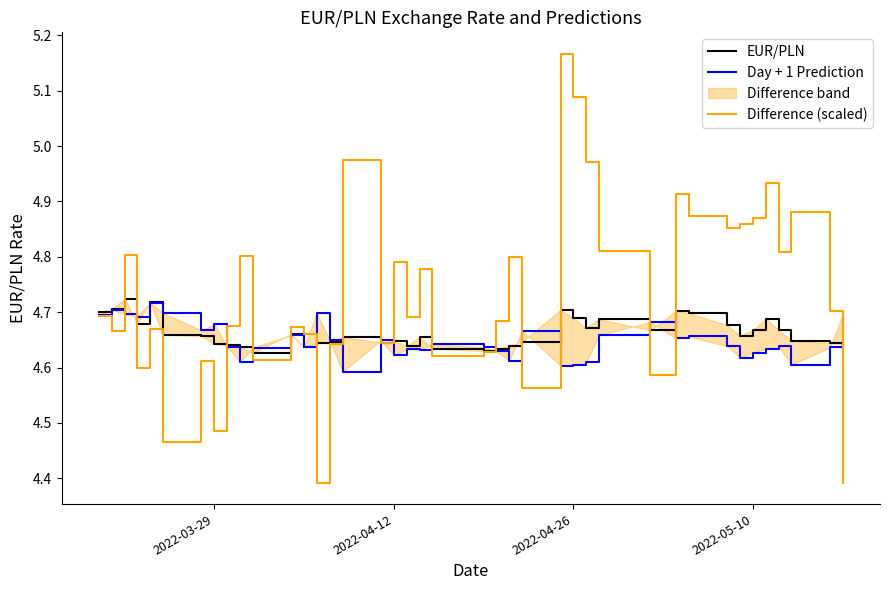

Reading left to right, list all the values displayed in this chart.

EUR/PLN: 4.7	4.7	4.7	4.7	4.7	4.7	4.7	4.6	4.6	4.6	4.6	4.7	4.6	4.6	4.6	4.7	4.6	4.6	4.6	4.7	4.6	4.6	4.6	4.6	4.6	4.7	4.7	4.7	4.7	4.7	4.7	4.7	4.7	4.7	4.7	4.7	4.7	4.6	4.6	4.6
Day + 1 Prediction: 4.7	4.7	4.7	4.7	4.7	4.7	4.7	4.7	4.6	4.6	4.6	4.7	4.6	4.7	4.6	4.6	4.6	4.6	4.6	4.6	4.6	4.6	4.6	4.6	4.7	4.6	4.6	4.6	4.7	4.7	4.7	4.7	4.6	4.6	4.6	4.6	4.6	4.6	4.6	4.7
Difference (scaled): 4.7	4.7	4.8	4.6	4.7	4.5	4.6	4.5	4.7	4.8	4.6	4.7	4.7	4.4	4.6	5.0	4.6	4.8	4.7	4.8	4.6	4.6	4.7	4.8	4.6	5.2	5.1	5.0	4.8	4.6	4.9	4.9	4.9	4.9	4.9	4.9	4.8	4.9	4.7	4.4